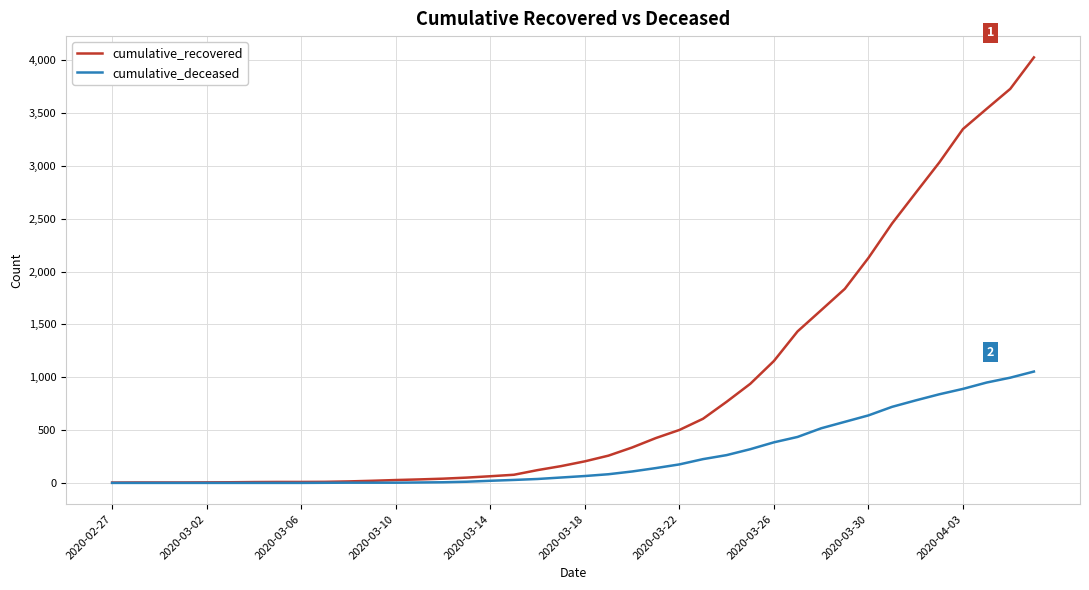

Which series has the widest spread of values?

cumulative_recovered